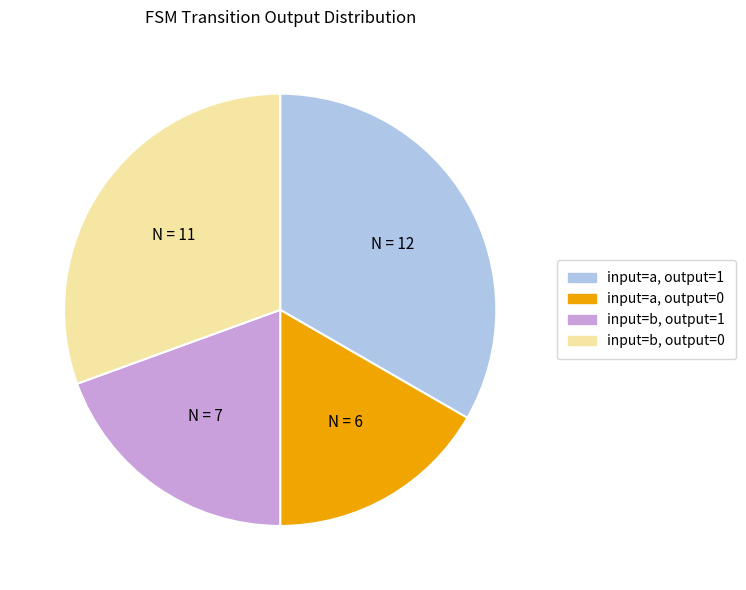

Which has a higher value, input=b, output=0 or input=b, output=1?

input=b, output=0